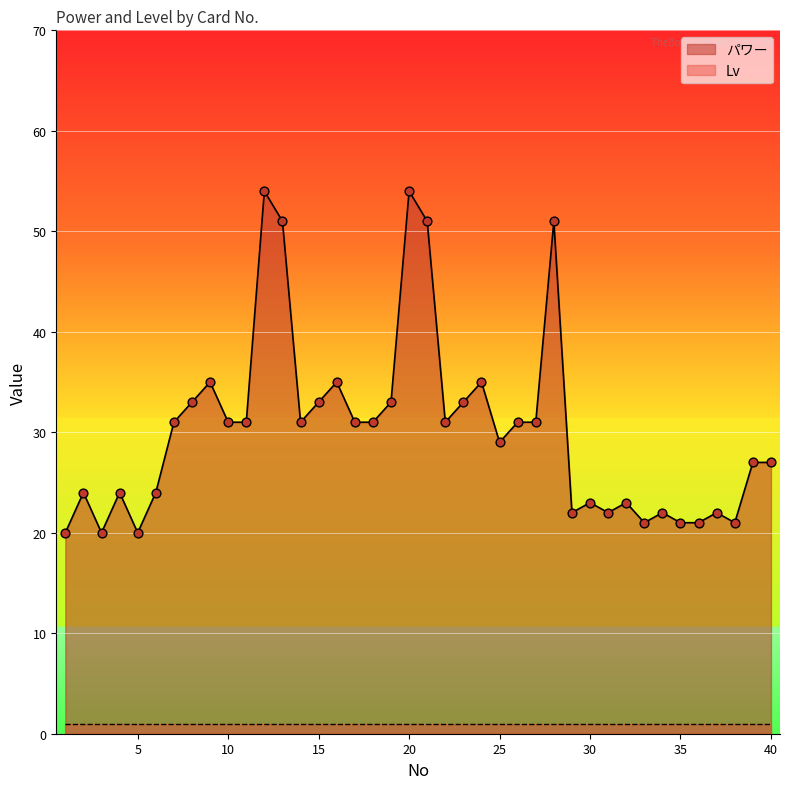

What is the ratio of the value at 11 to the value at 37?

1.4